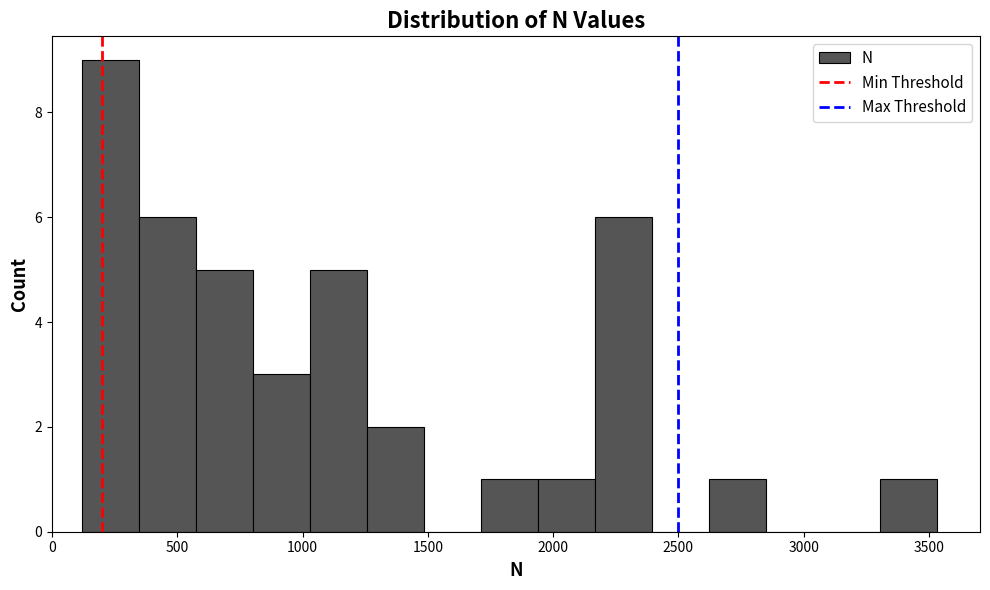

What is the height of the bar covering 100 to 350 on the x-axis? Neither the bar edges nor the heights are printed on the chart, so give them approximately, as read against the axes.

9